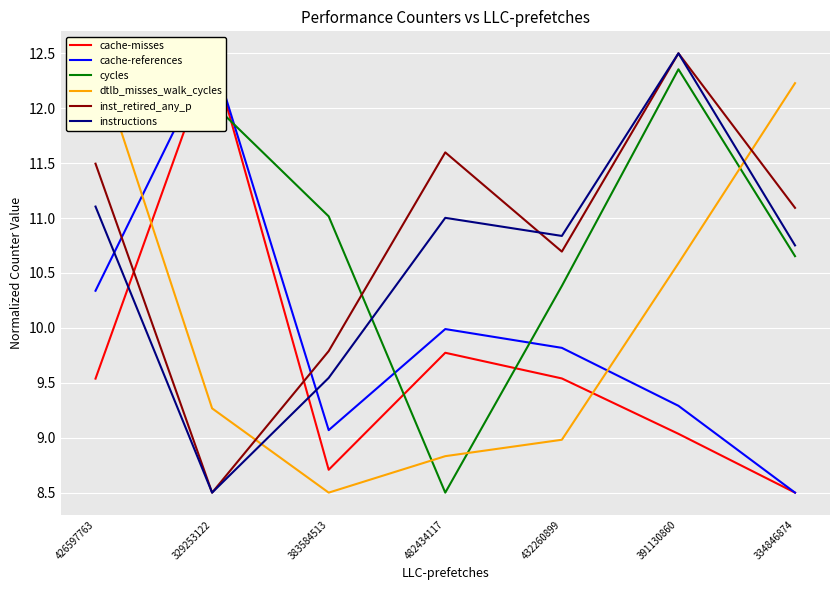

List the labels in order of instructions value, largest first.

391130860, 426597763, 482434117, 432260899, 334846874, 383584513, 329253122